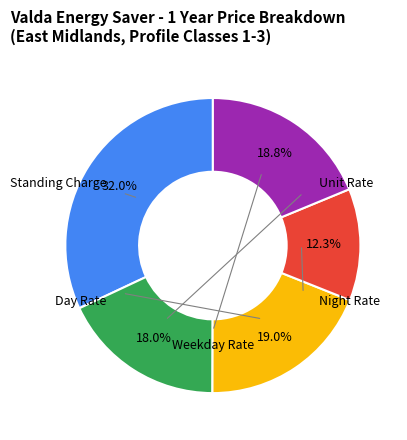

Is there a majority slice in this chart?

No